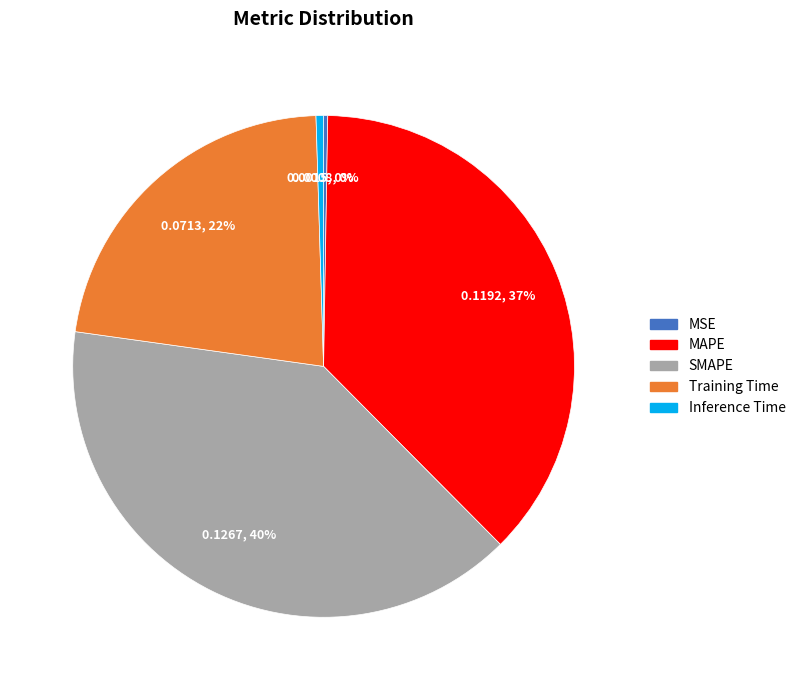

The MAPE slice represents 51% of the pie. True or false?

False